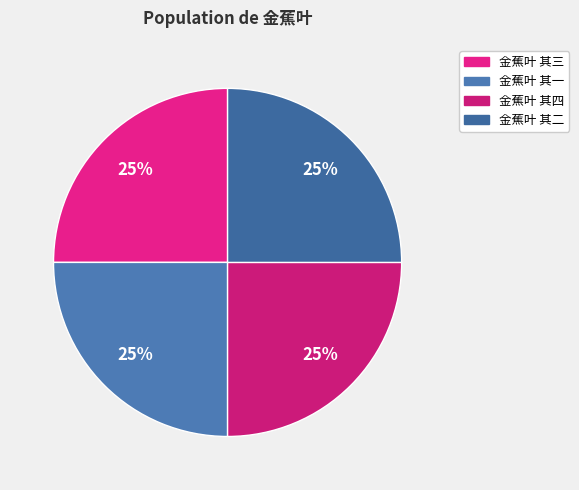

How much of the chart is everything except 金蕉叶 其四?

75.0%